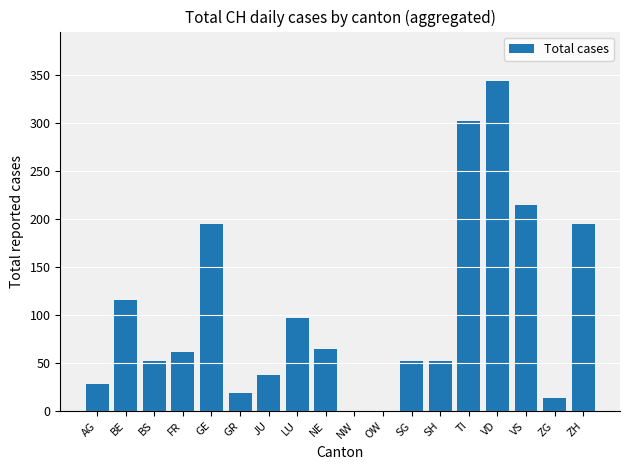

The chart shows a value of 38 at JU. True or false?

True